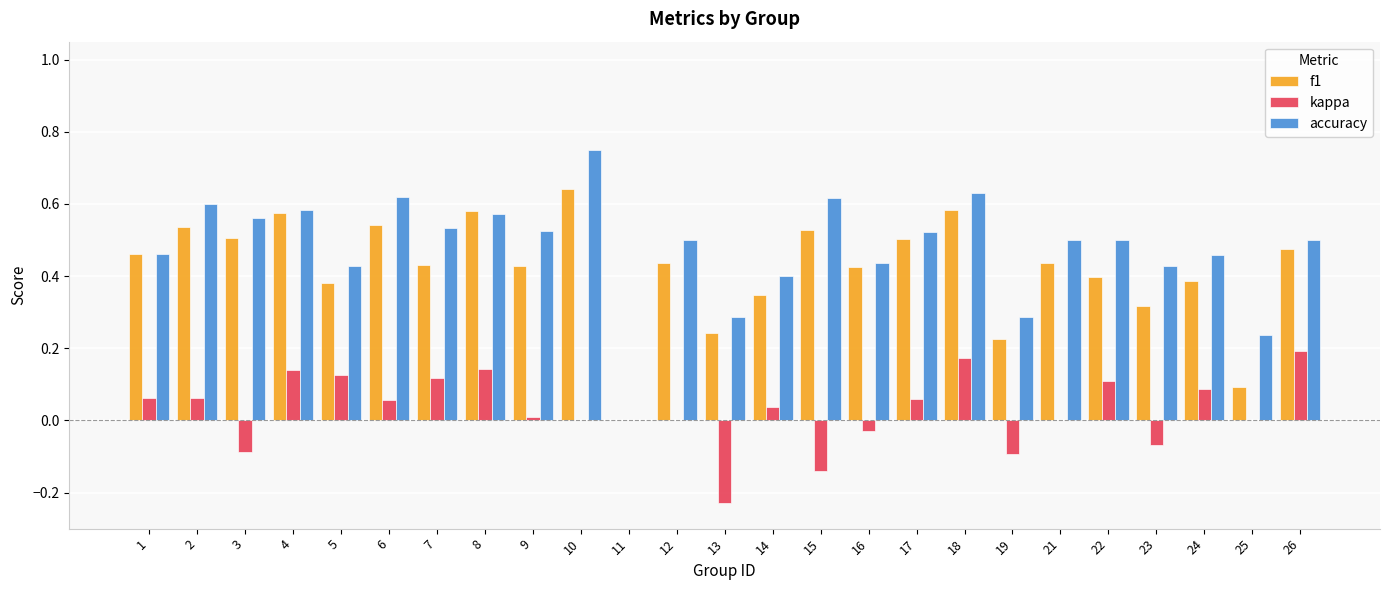

What is the sum of the f1 values at 14 and 22?

0.7